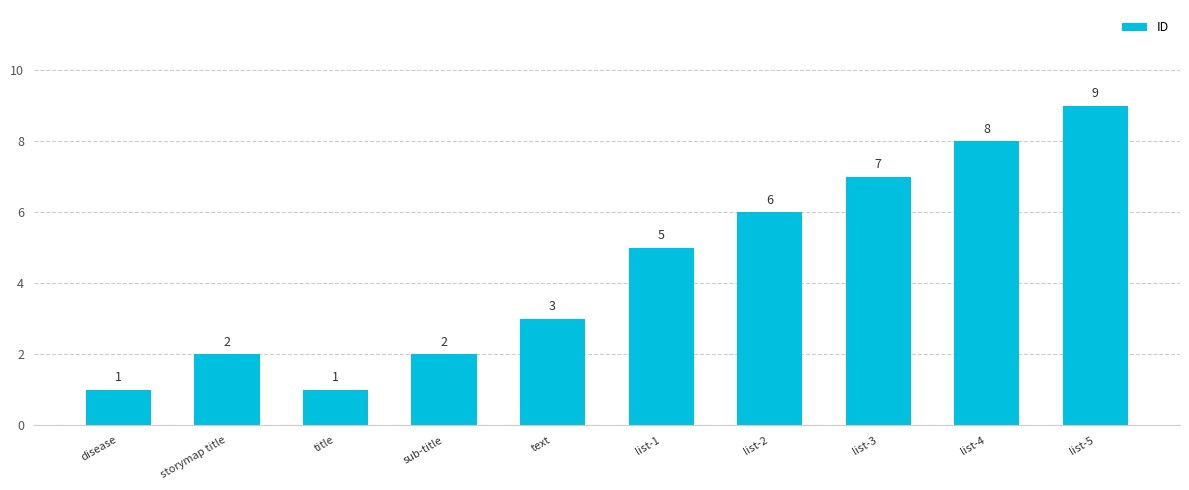

What is the label of the 10th bar from the left?

list-5